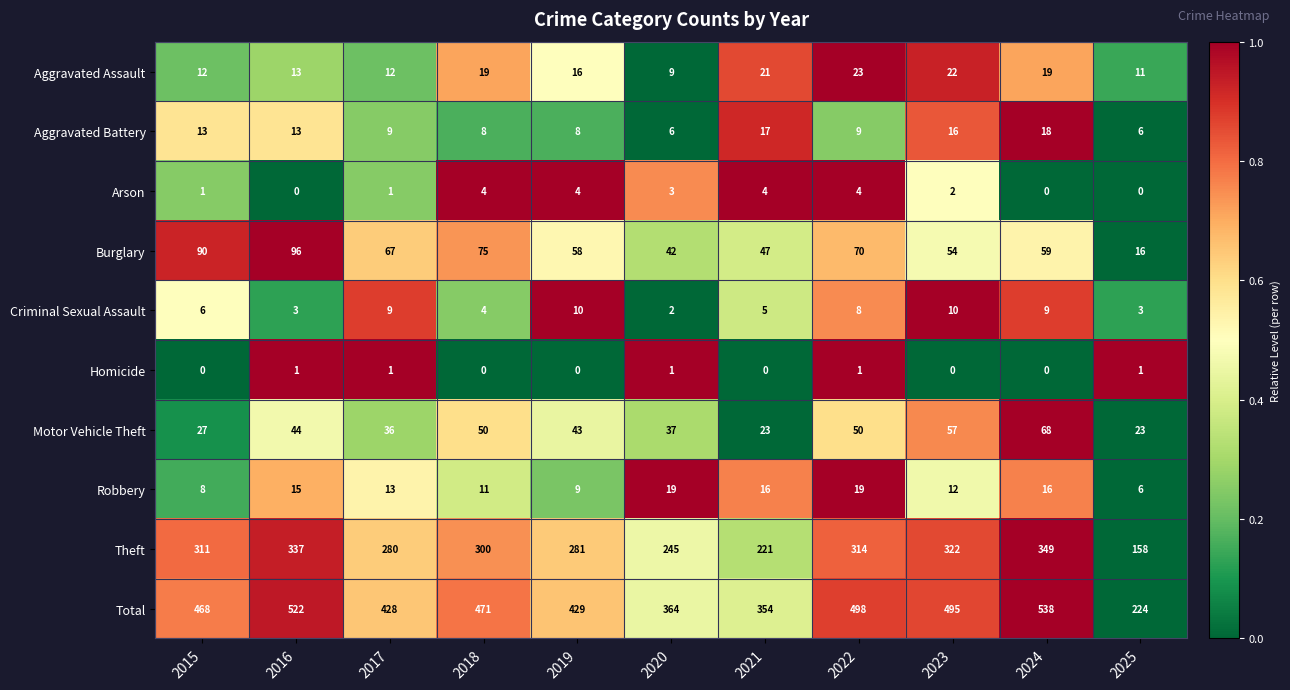

What is the total value across all series at 2022?

996